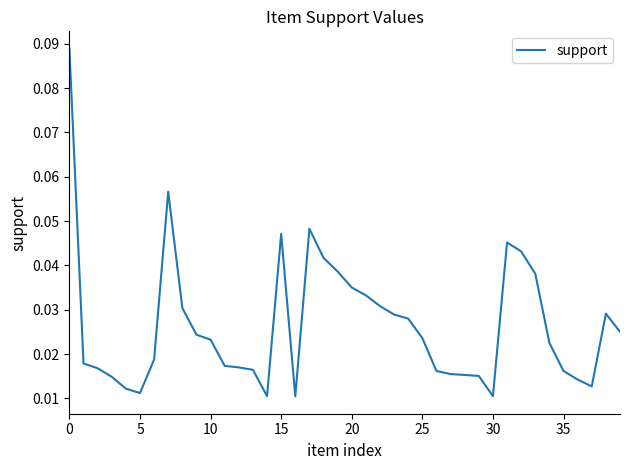

The chart shows a value of 0.1 at 15. True or false?

False